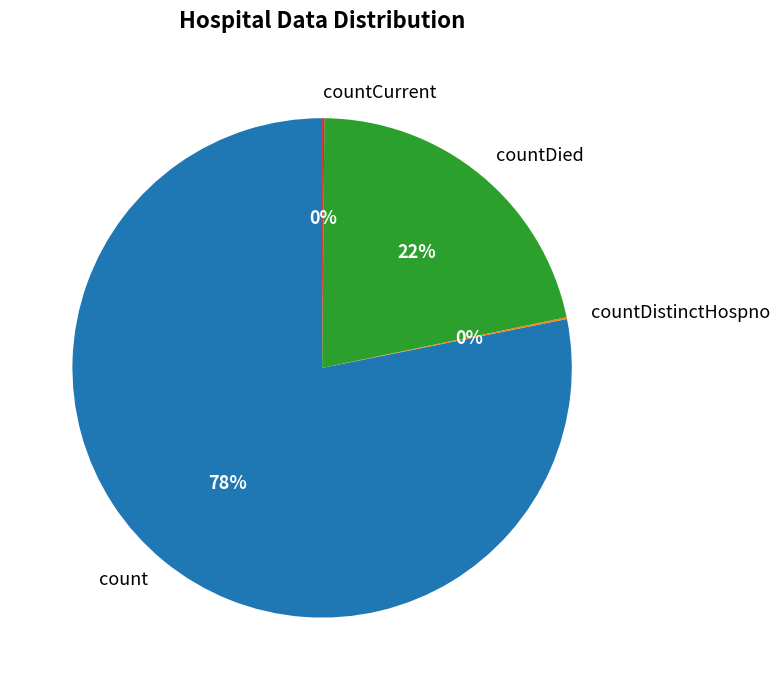

What is the largest slice in the pie chart?

count